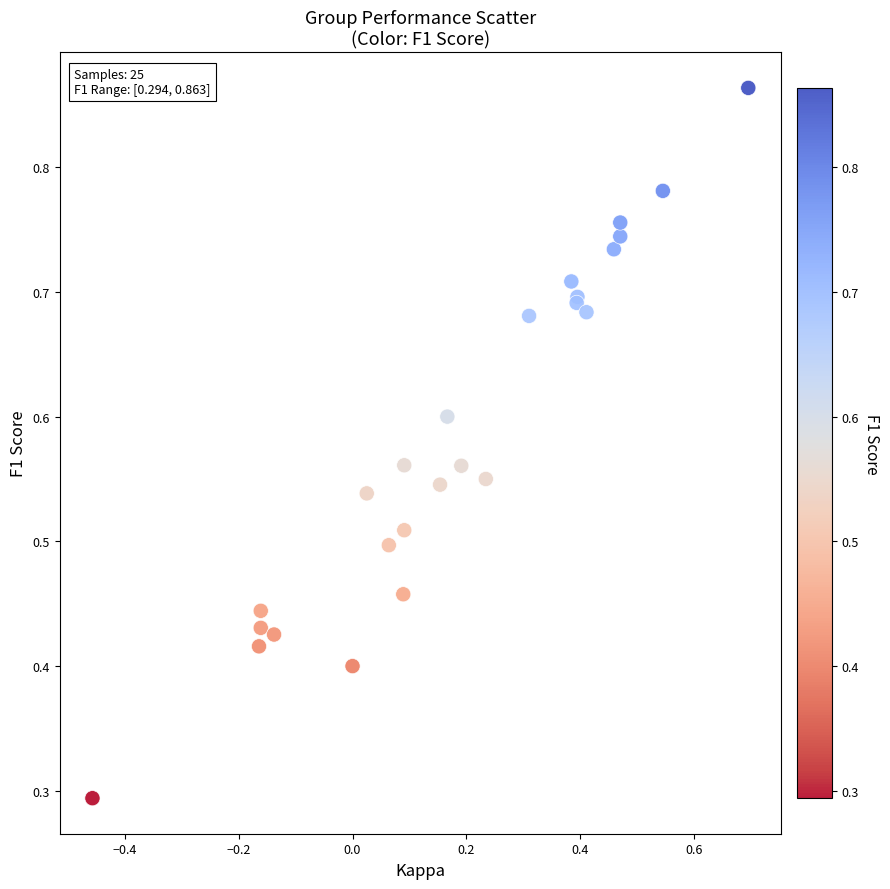

What Y value in the scatter plot is closest to 0?

0.3